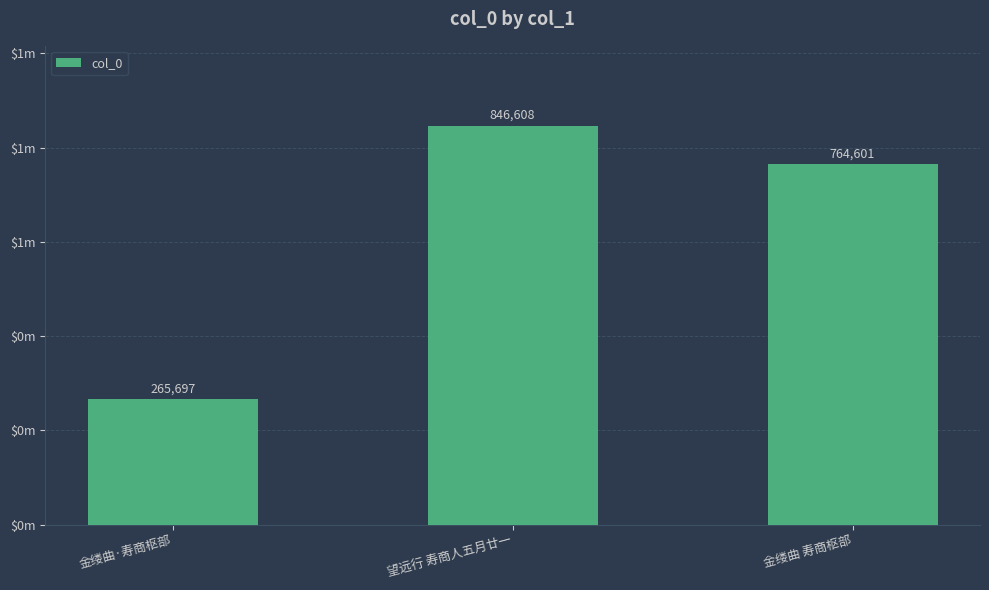

Are the bars horizontal?

No